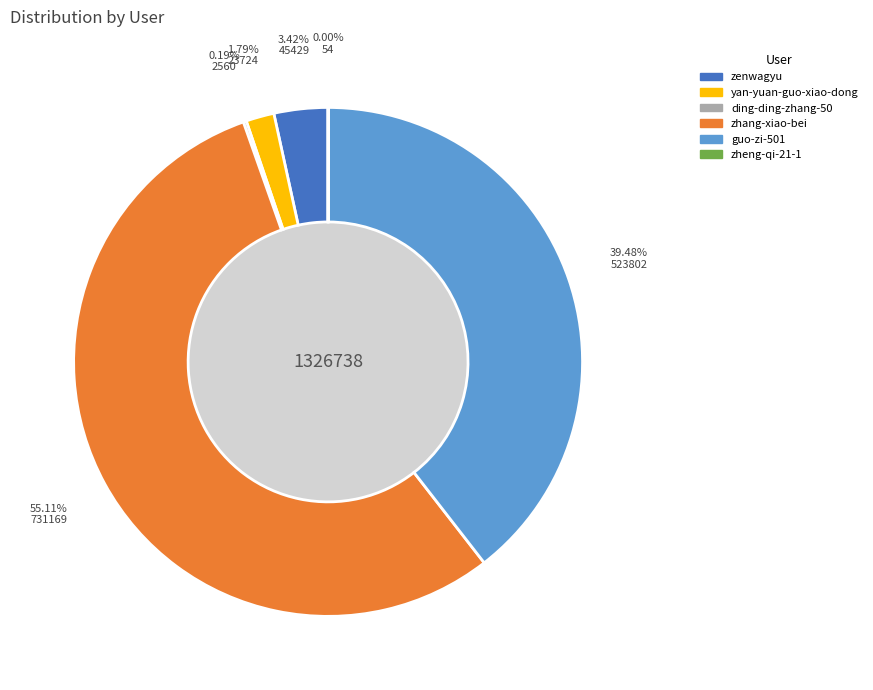

Is there a majority slice in this chart?

Yes